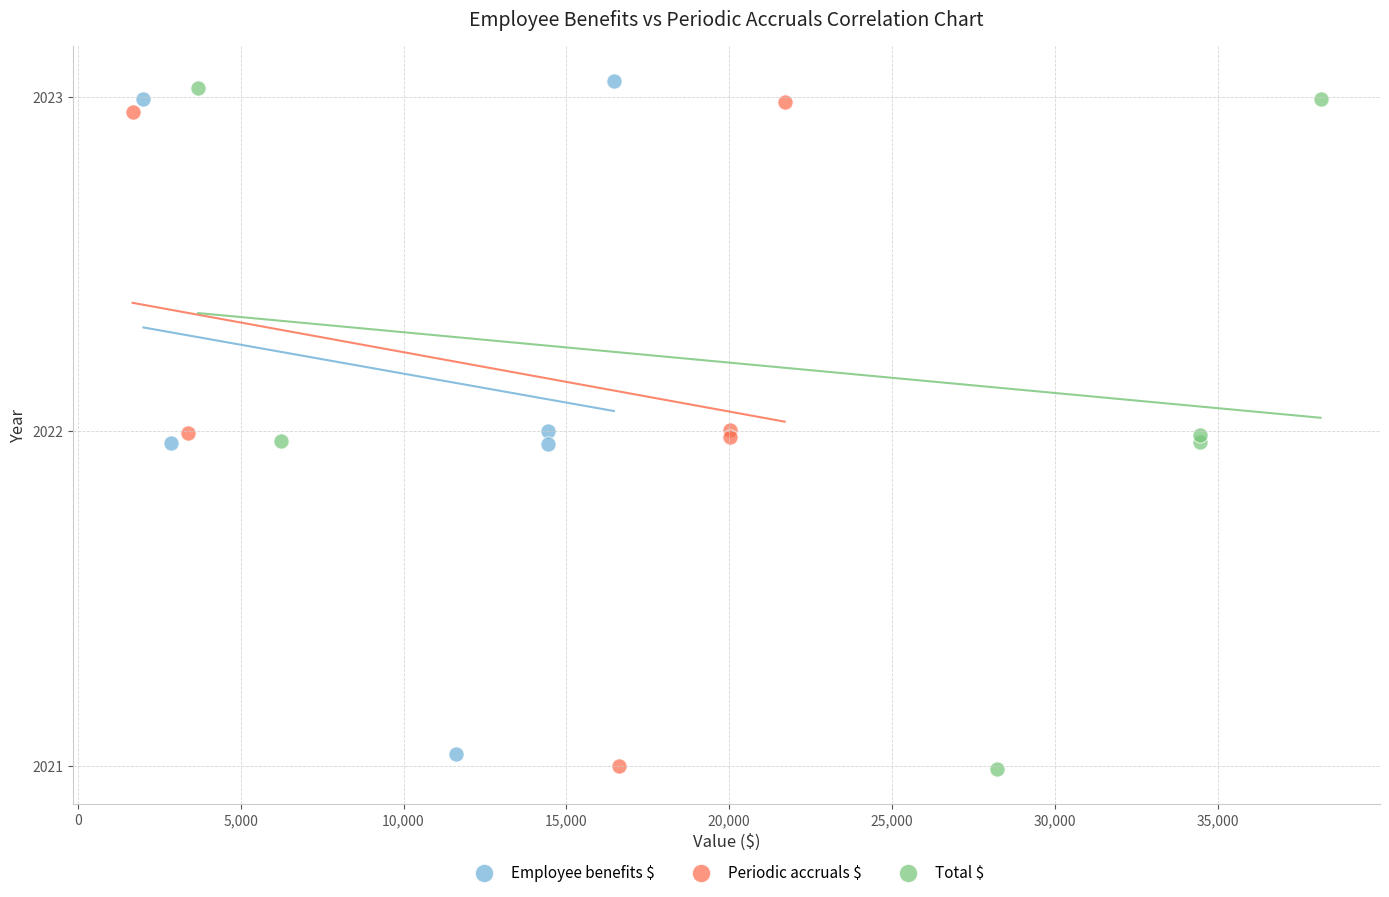

What are all the series names shown in the legend?

Employee benefits $, Periodic accruals $, Total $